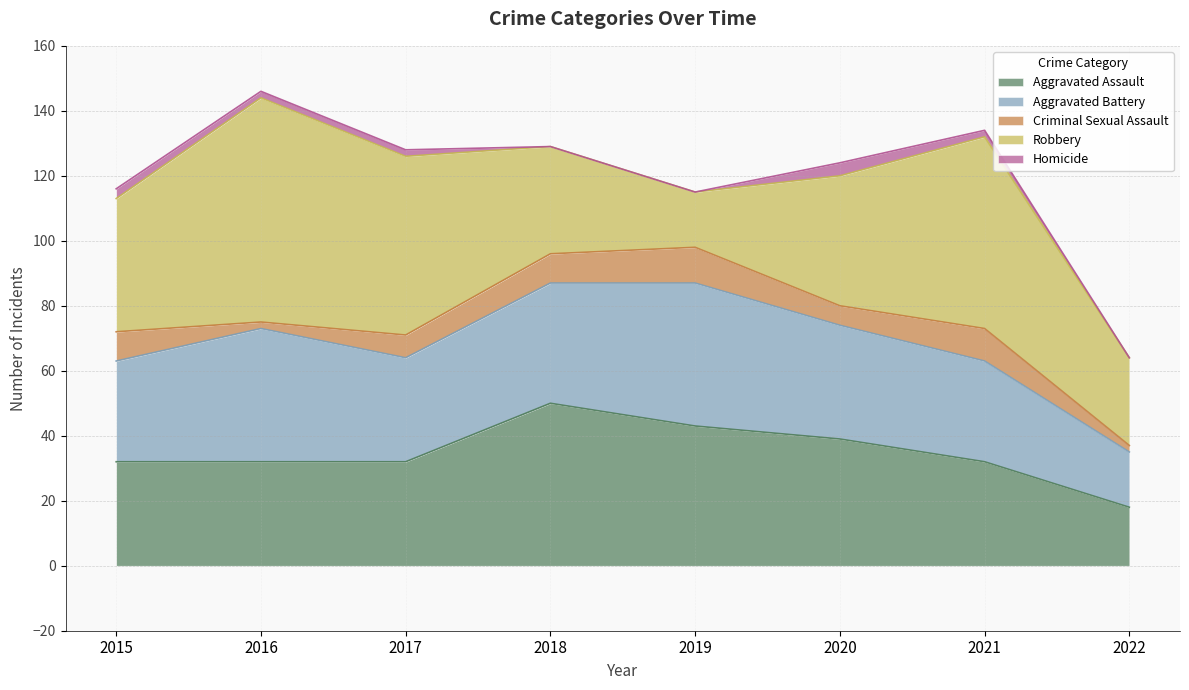

Is the value of Robbery at 2017 greater than the value of Aggravated Battery at 2016?

Yes